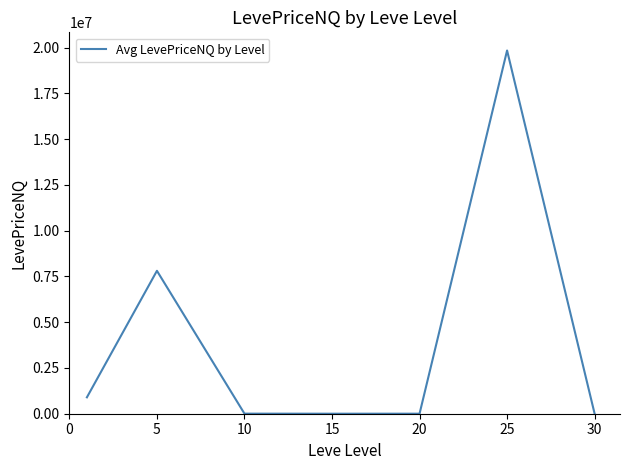

What is the maximum value shown in the chart?

19846528.0